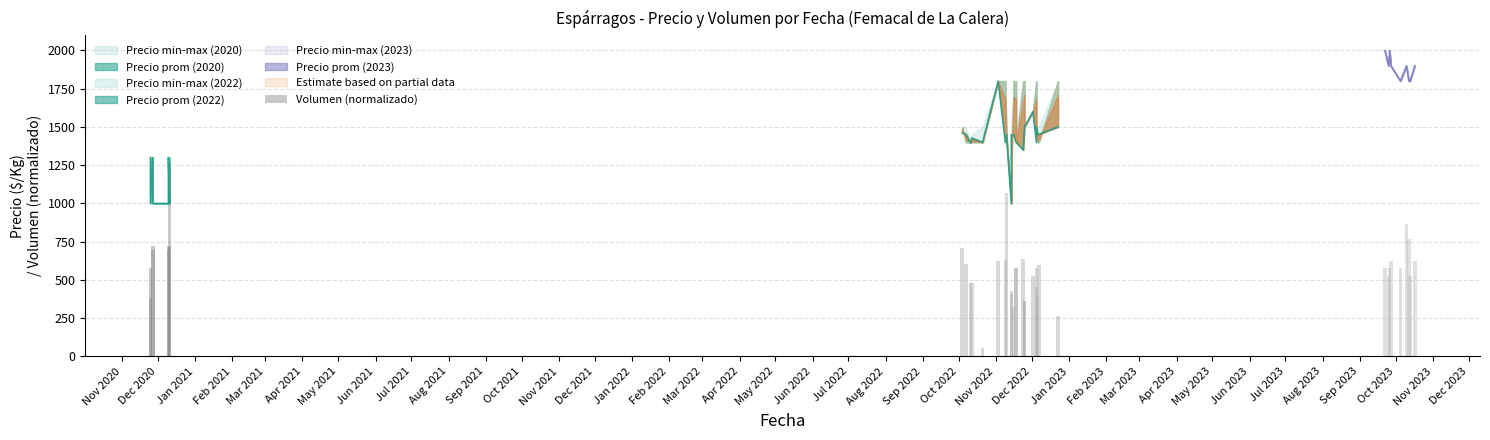

What is the lowest value of the Precio min-max (2023) series?

1800